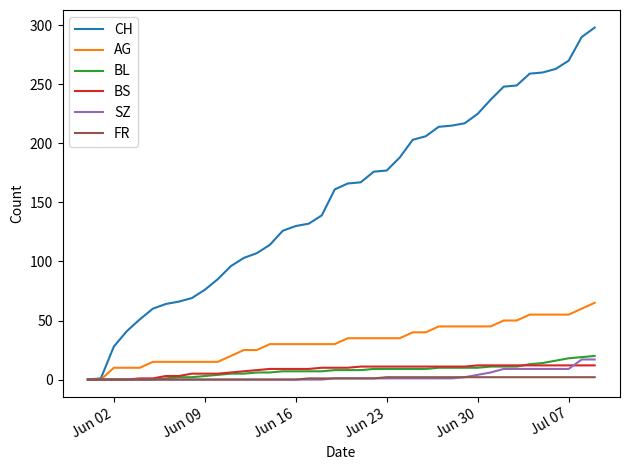

What is the highest value of the BL series?

20